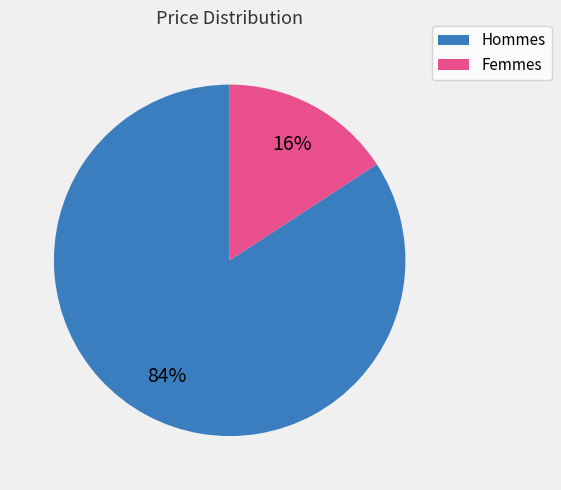

Does any single category account for the majority?

Yes